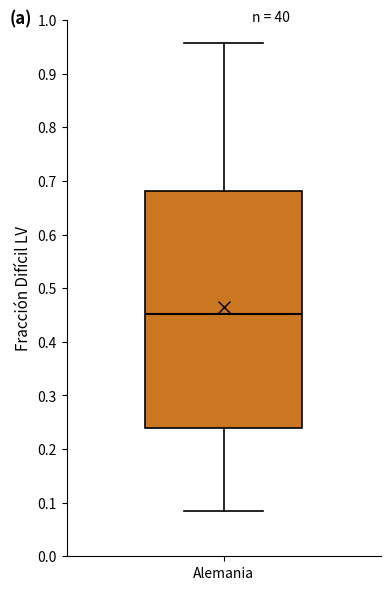

Read this box plot against the y-axis: the position of the median line, the range covered by the box, and the ends of both whiskers. The values are not printed on the chart, so give them approximately, as read against the axis.

median 0.45, box 0.24 to 0.68, whiskers 0.09 to 0.96